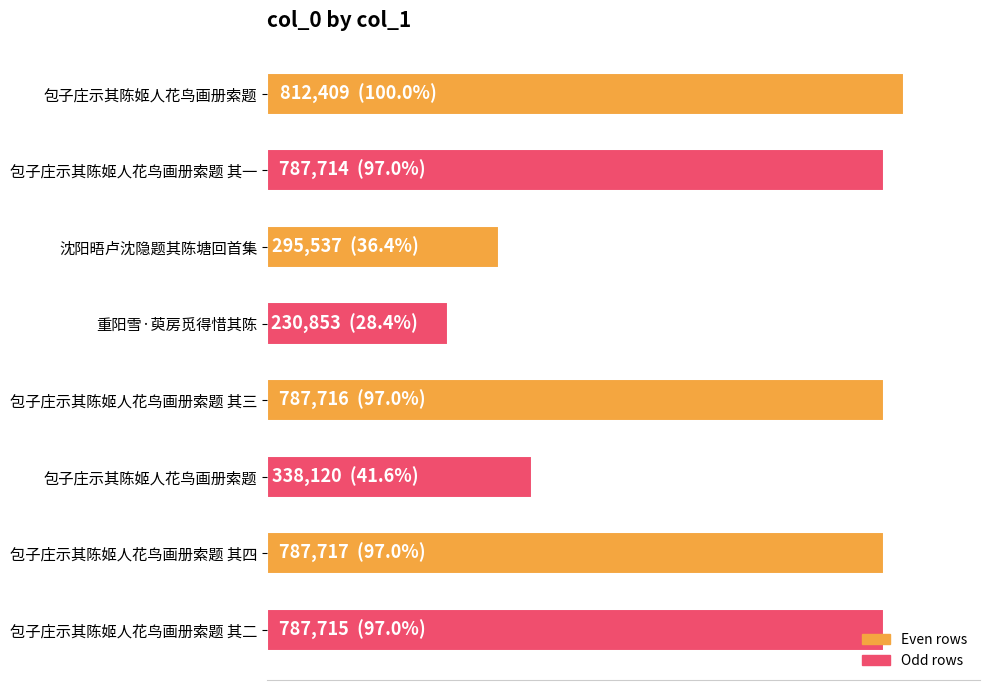

At which category does the chart reach its minimum across all series?

重阳雪·萸房觅得惜其陈